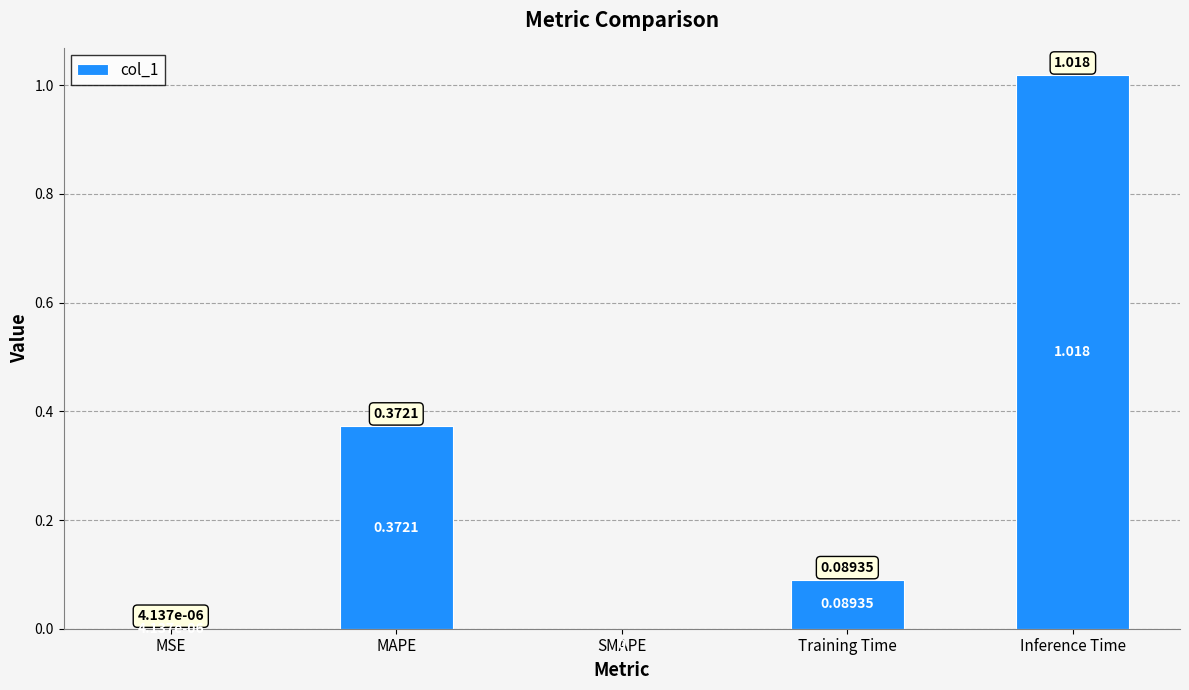

Which has a higher value, SMAPE or MAPE?

MAPE